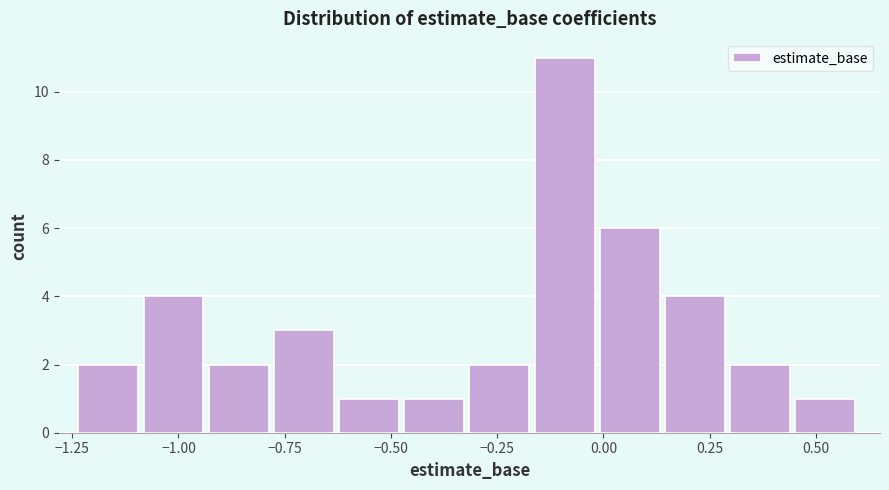

Read against the x-axis, roughly where is the centre of the tallest bar?

-0.10